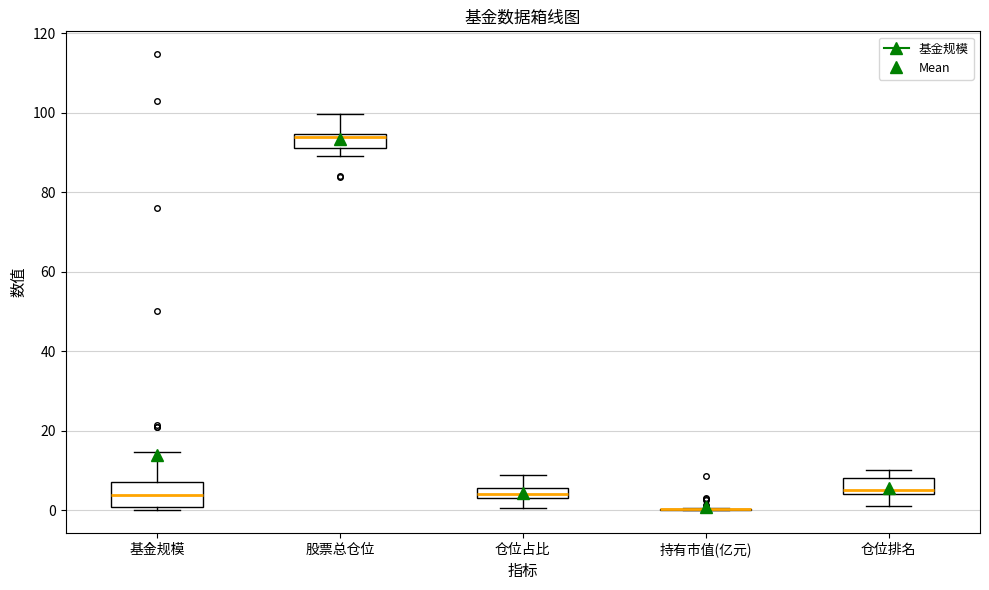

Where is the upper edge of the box for 股票总仓位 on the y-axis? The values are not printed on the chart, so give them approximately, as read against the axis.

94